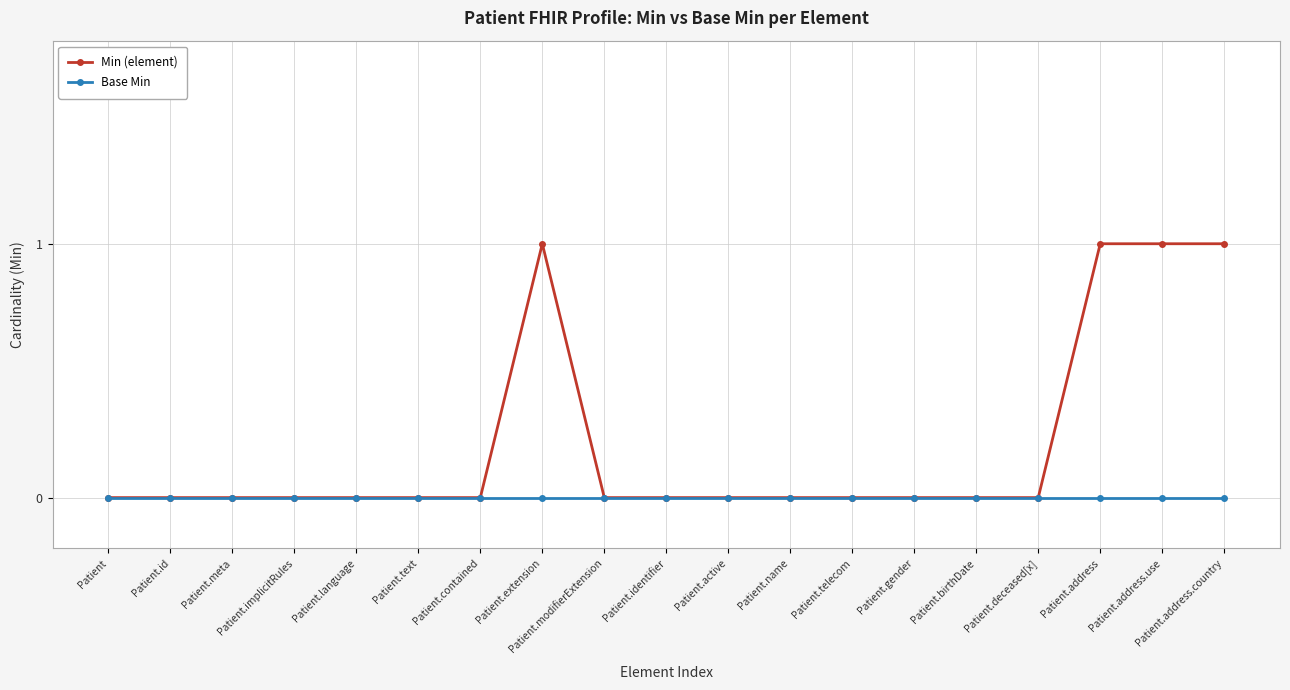

Count the number of data series in this chart.

2